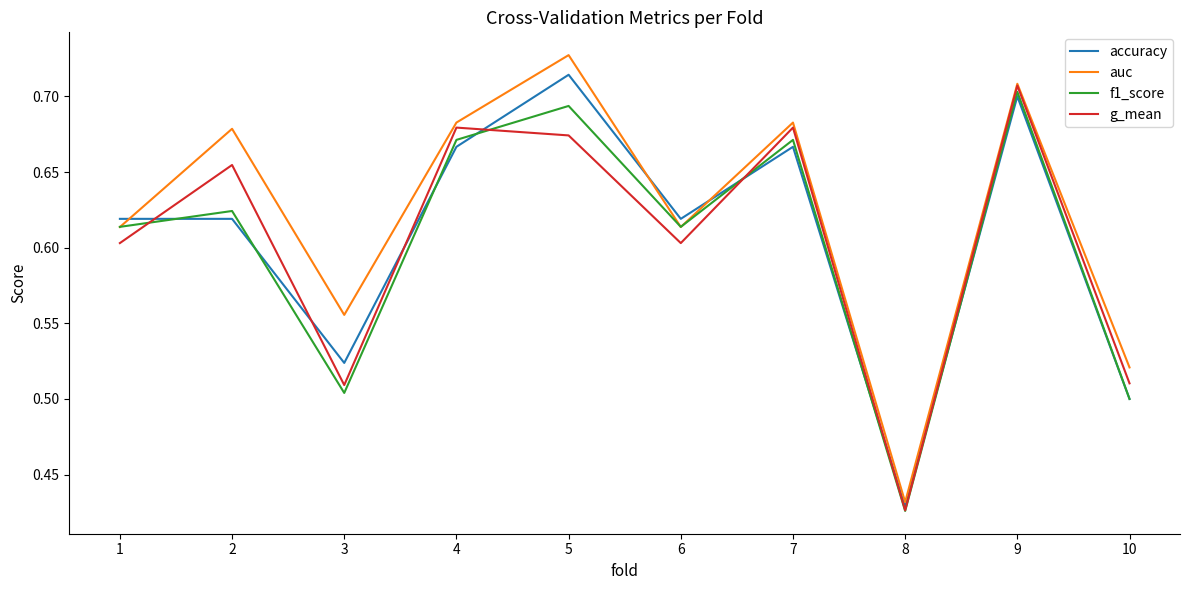

True or false: f1_score has a value of 0.6 at 2.

True